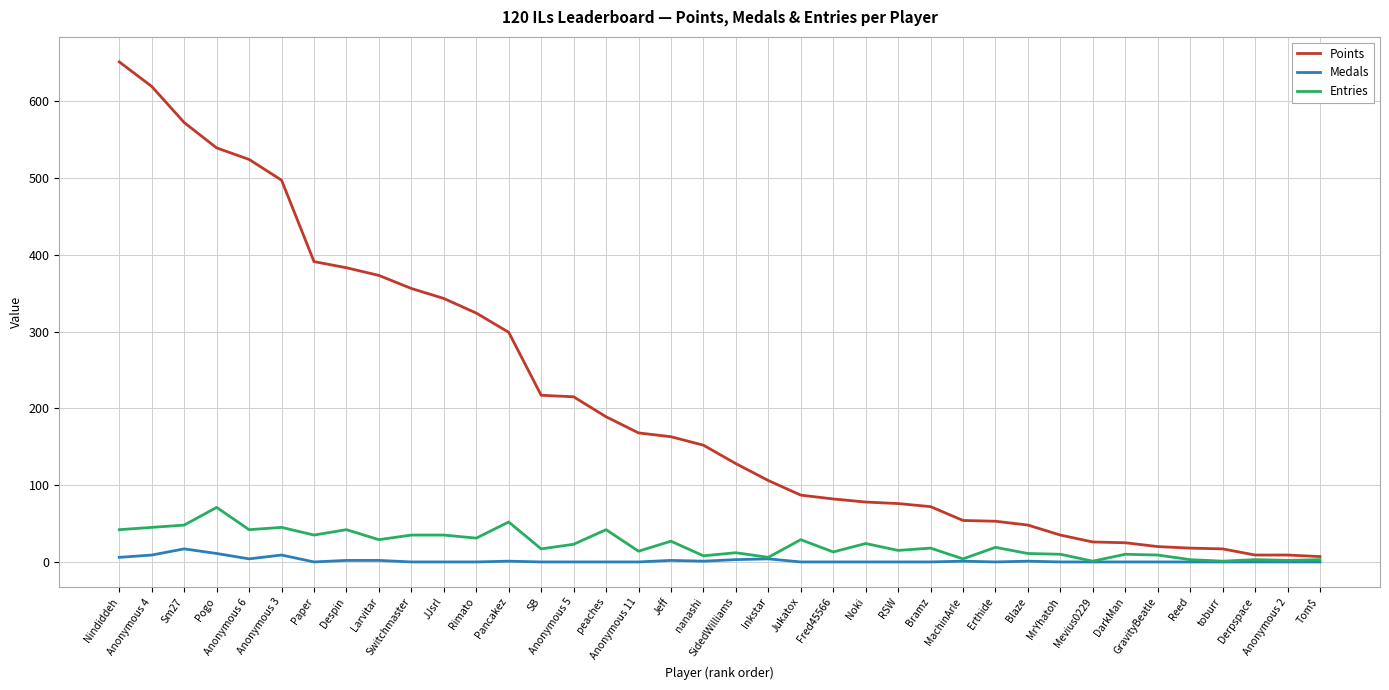

Which series has the largest total across all categories?

Points